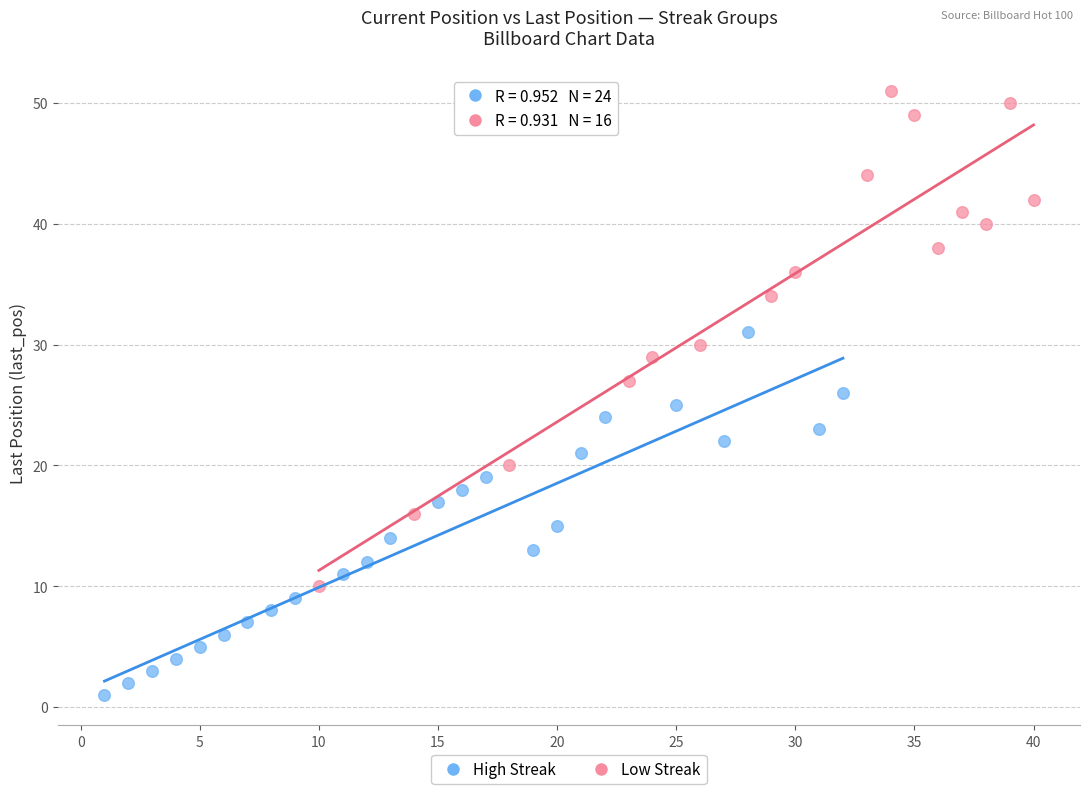

Which series has the widest spread of Y values?

Low Streak